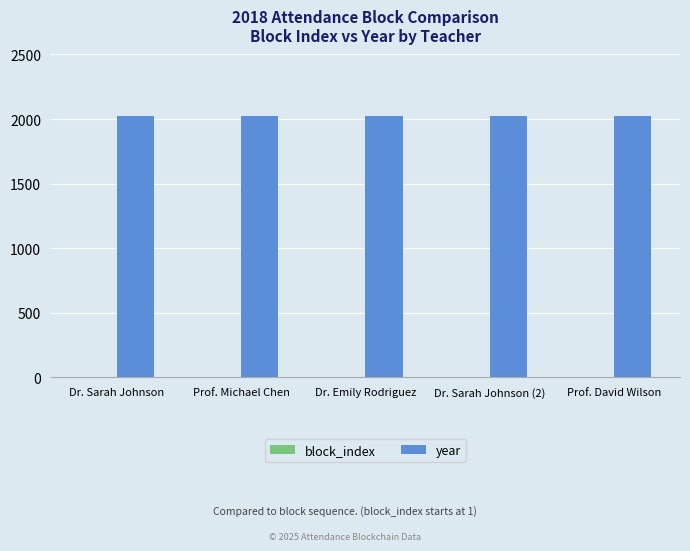

The value of year at Prof. Michael Chen is 1038. True or false?

False